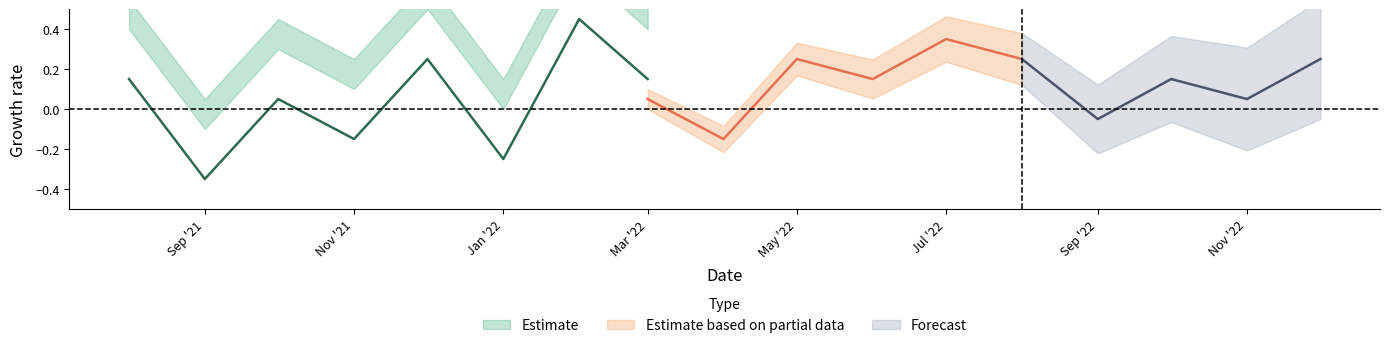

At which category does q_0.05 reach its first local valley?

2021-09-01